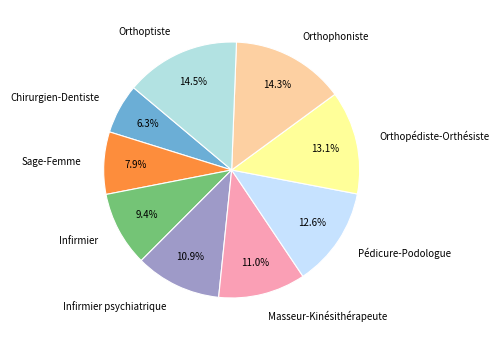

Is it true that Pédicure-Podologue is 22% of the pie?

False